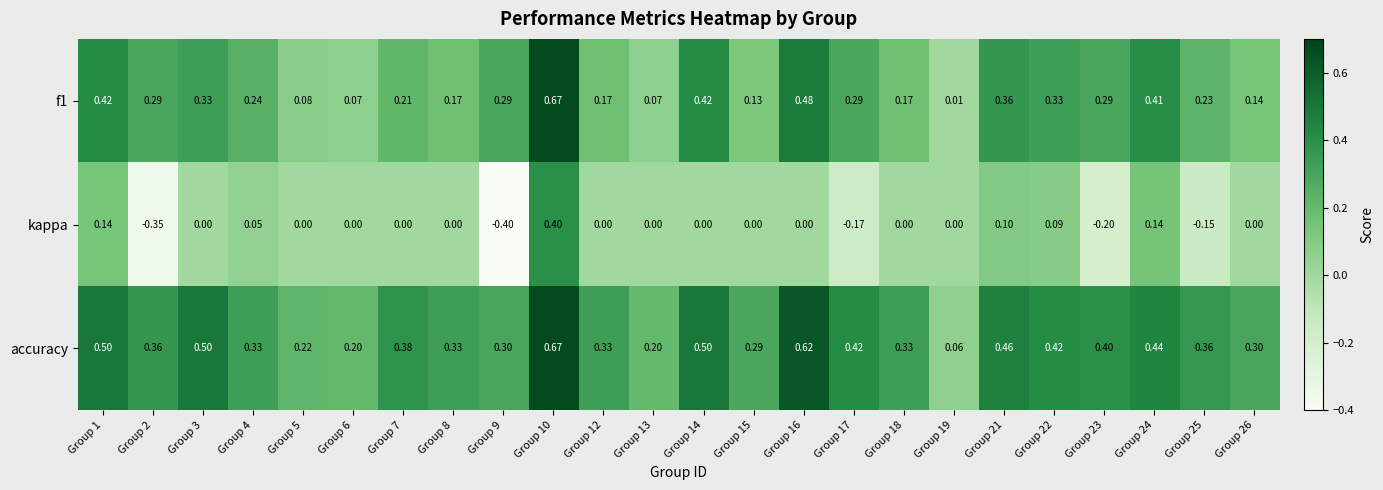

List the series in order of their overall mean, highest first.

accuracy, f1, kappa